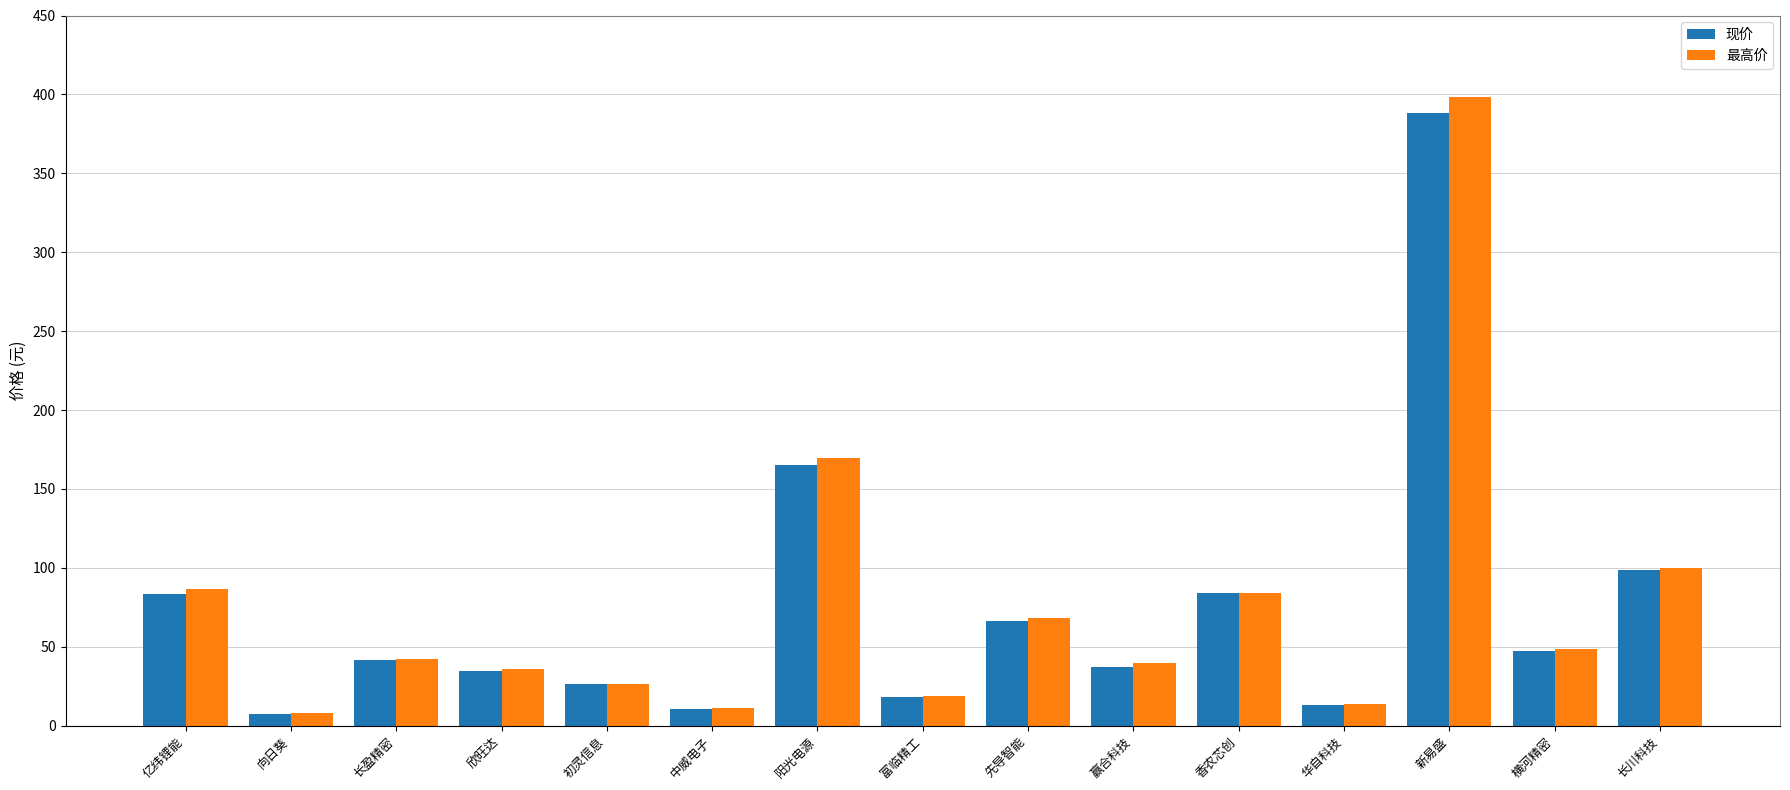

Which series has the widest spread of values?

最高价